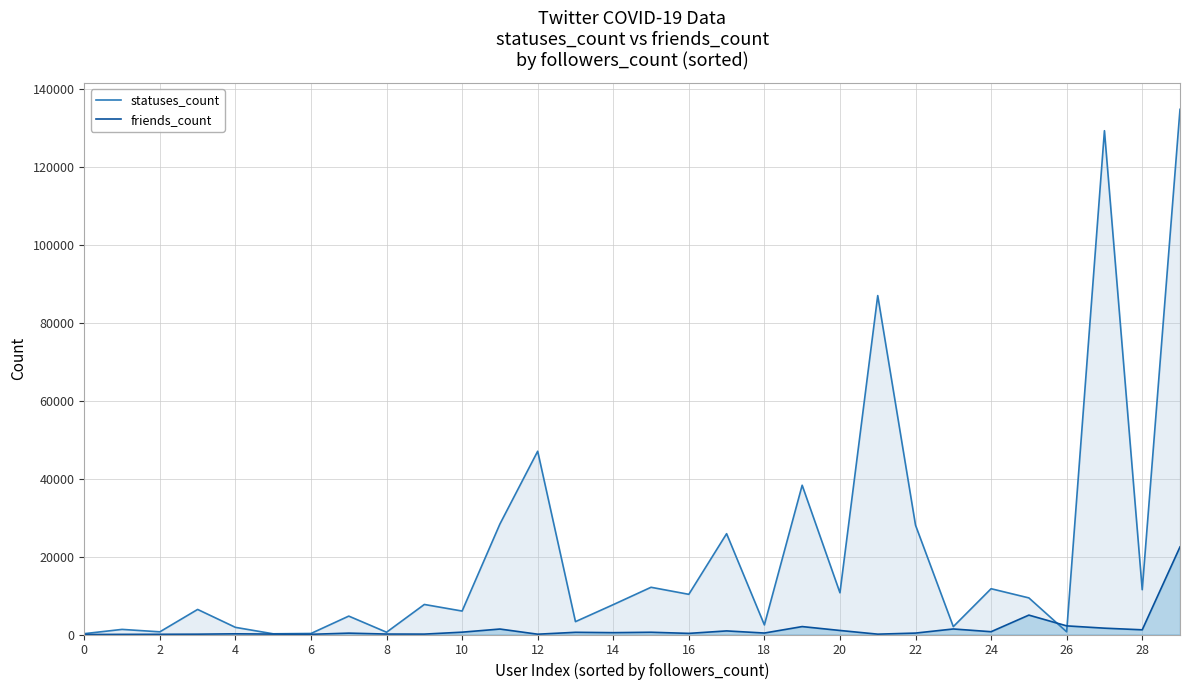

What is the sum of the friends_count values at 20 and 2?

1088